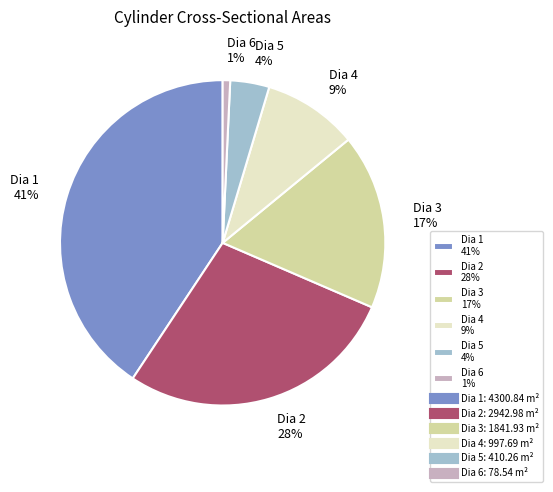

The Dia 5 slice represents 4% of the pie. True or false?

True